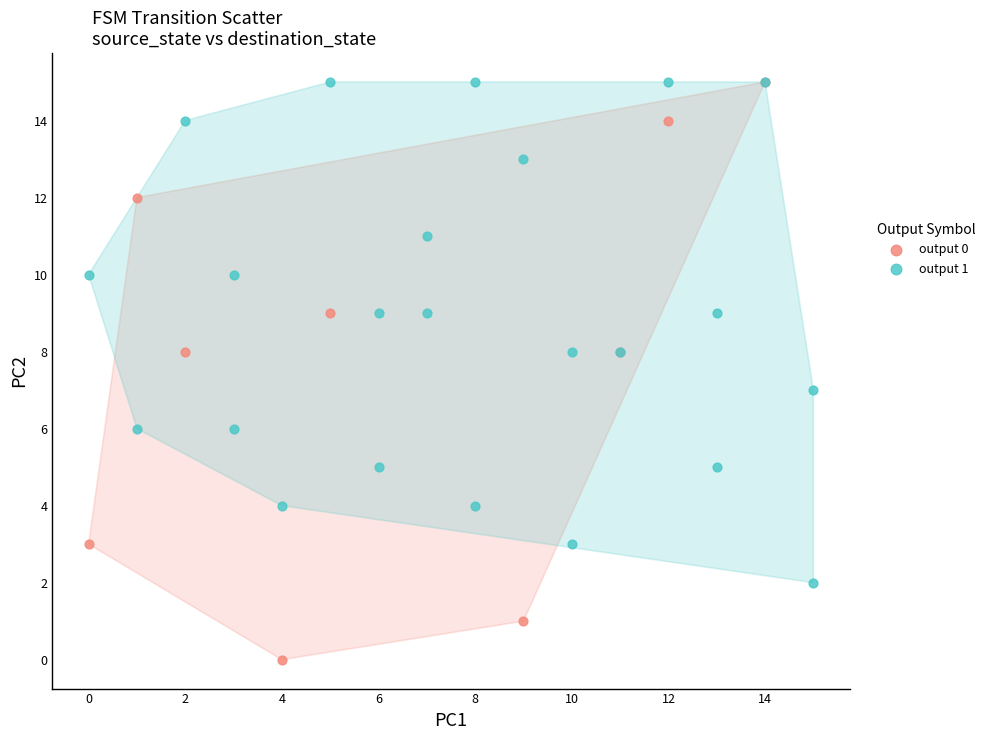

Which series contains the lowest Y value?

output 0